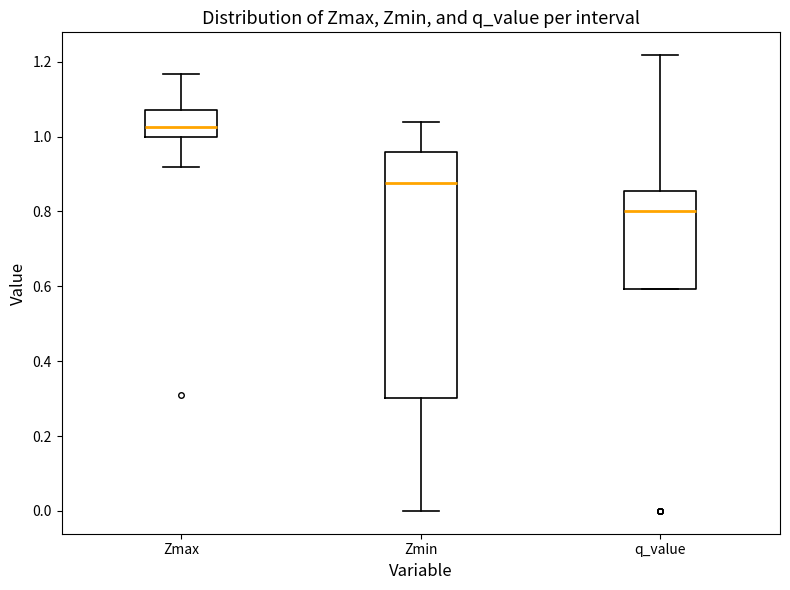

Comparing the boxes themselves (not the whiskers), which one is the tallest?

Zmin